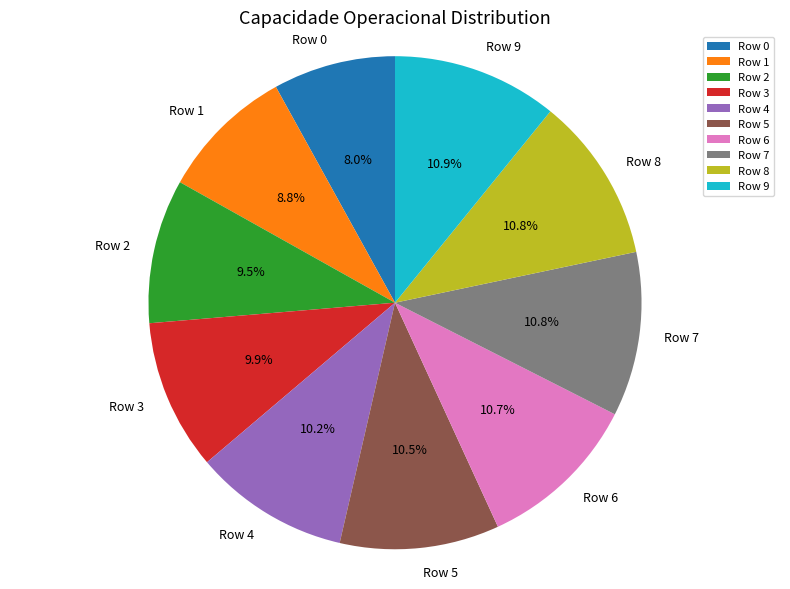

What percentage is NOT represented by Row 4?

89.8%